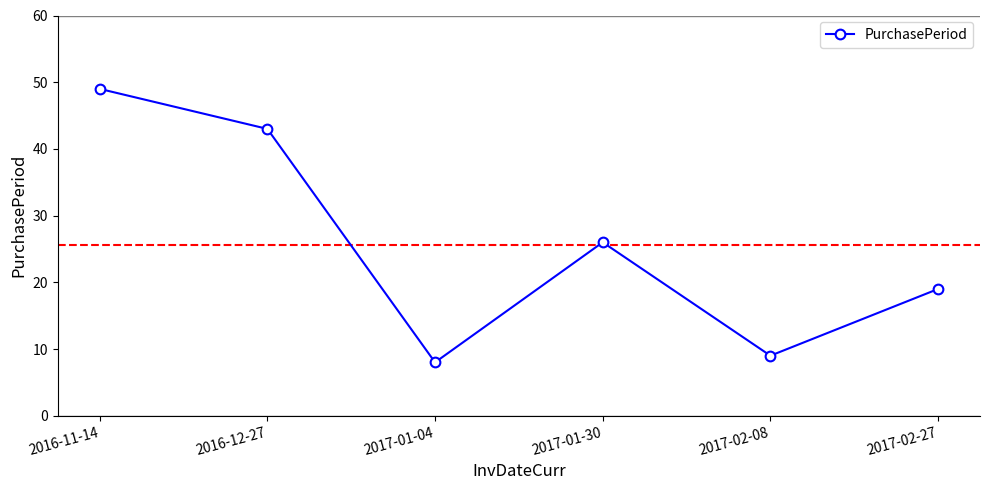

How many points are higher than both their immediate neighbors (excluding endpoints)?

1